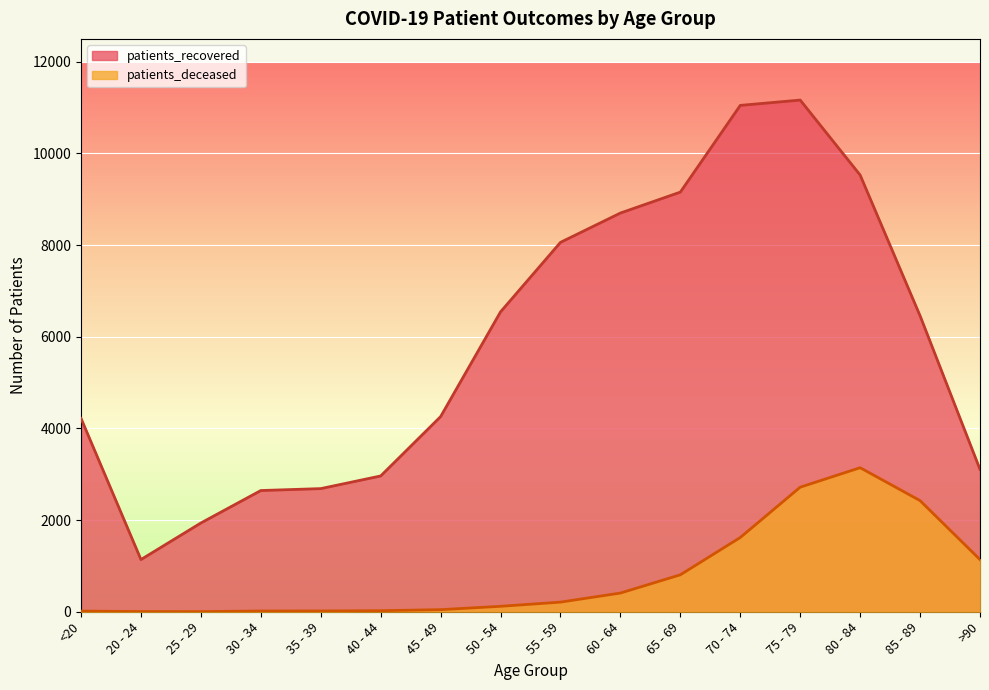

True or false: patients_recovered and patients_deceased intersect in this chart.

False